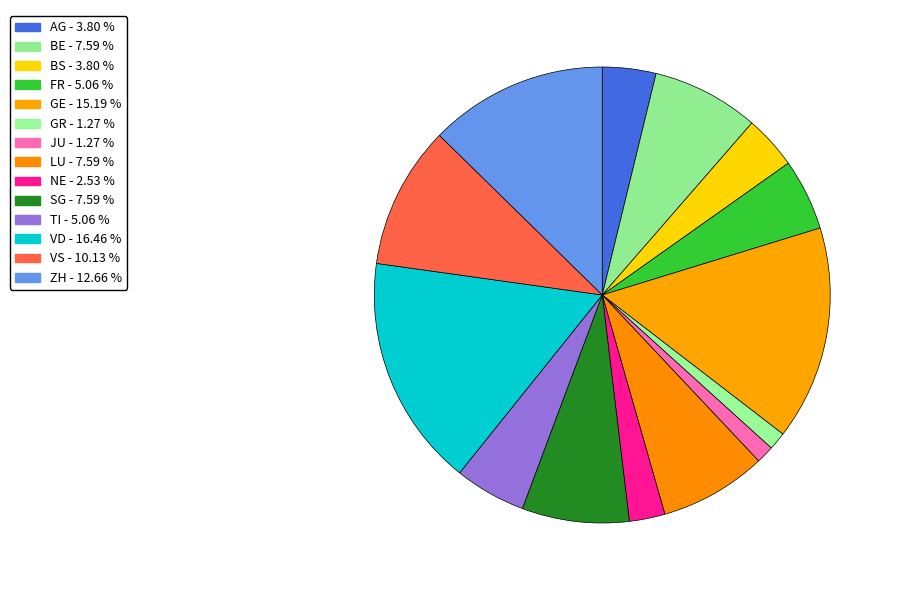

What is the largest slice in the pie chart?

VD